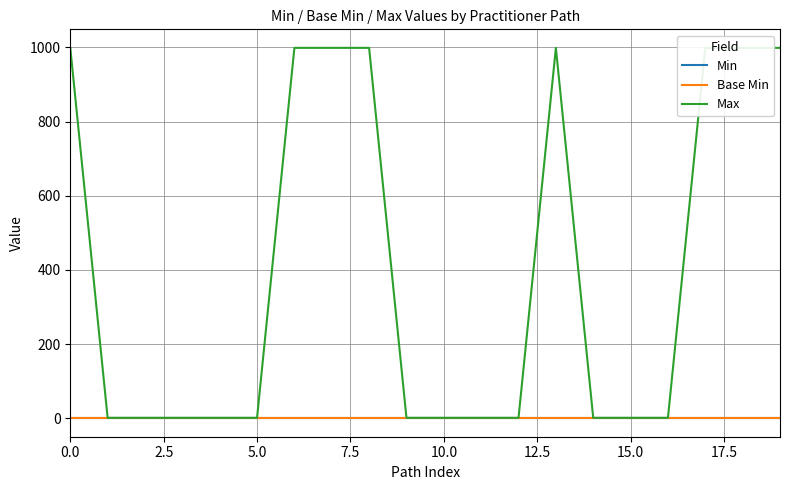

What is the maximum value shown in the chart?

999